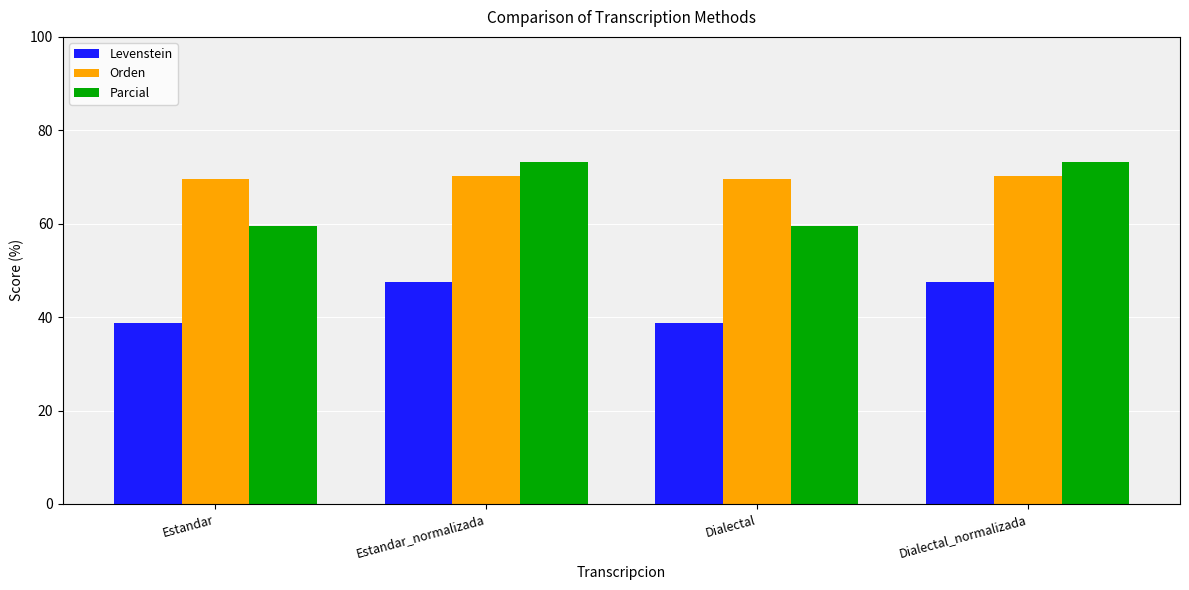

Reading right to left, list all the values displayed in this chart.

Levenstein: Dialectal_normalizada=47.6	Dialectal=38.8	Estandar_normalizada=47.6	Estandar=38.8
Orden: Dialectal_normalizada=70.2	Dialectal=69.6	Estandar_normalizada=70.2	Estandar=69.6
Parcial: Dialectal_normalizada=73.2	Dialectal=59.5	Estandar_normalizada=73.2	Estandar=59.5